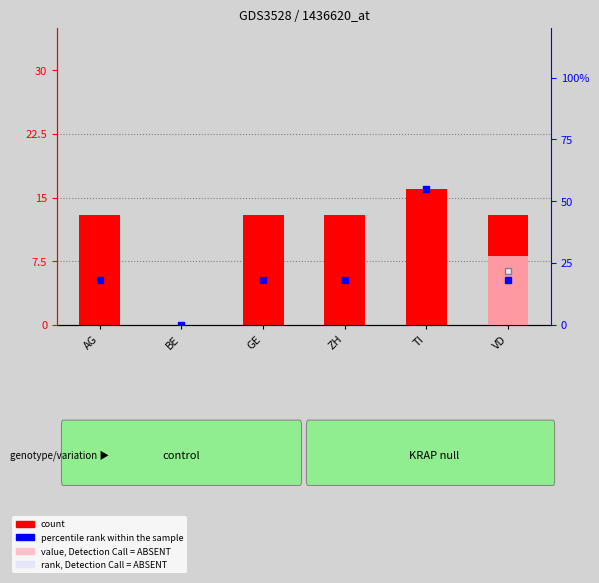

What is the label of the 5th bar from the left?

TI